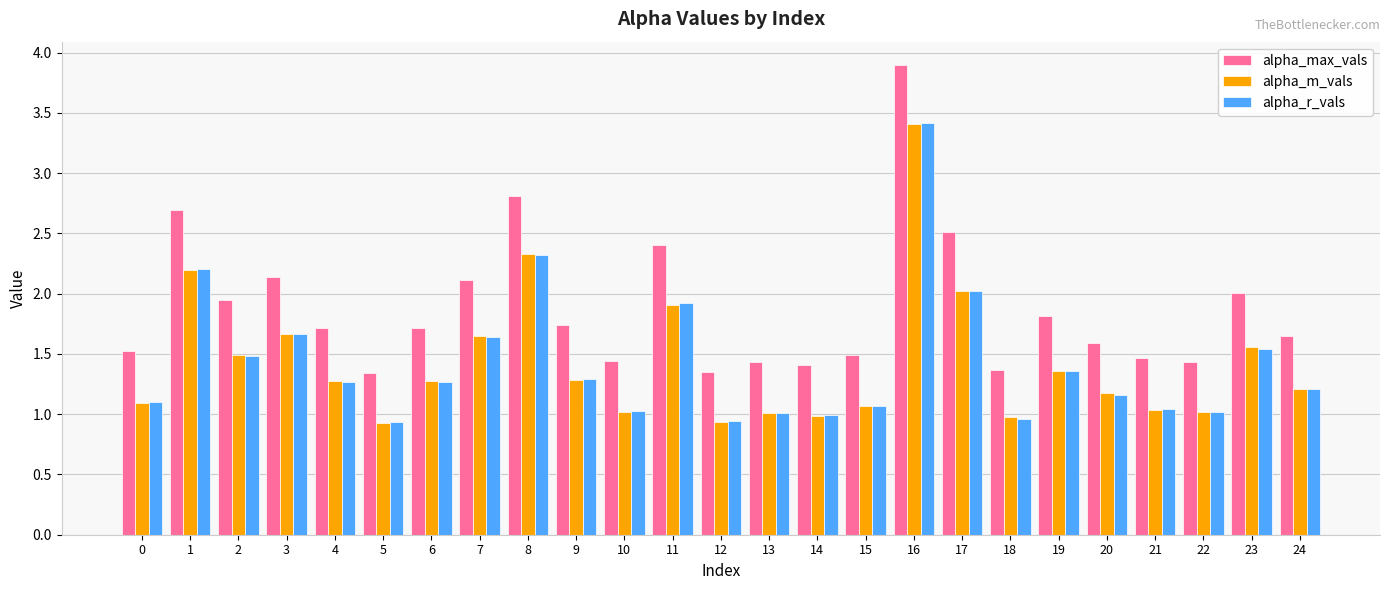

What is the minimum value for alpha_r_vals?

0.9